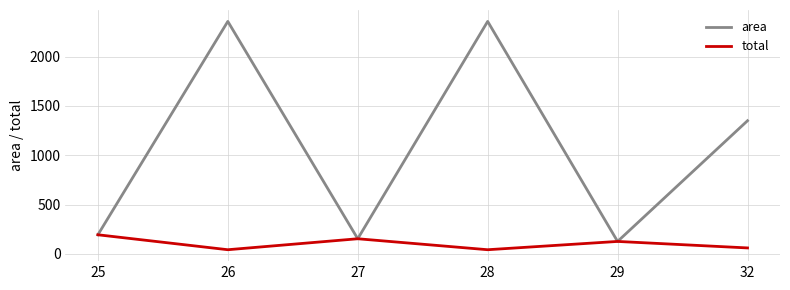

What is the spread (max minus min) of values at 26?

2315.4